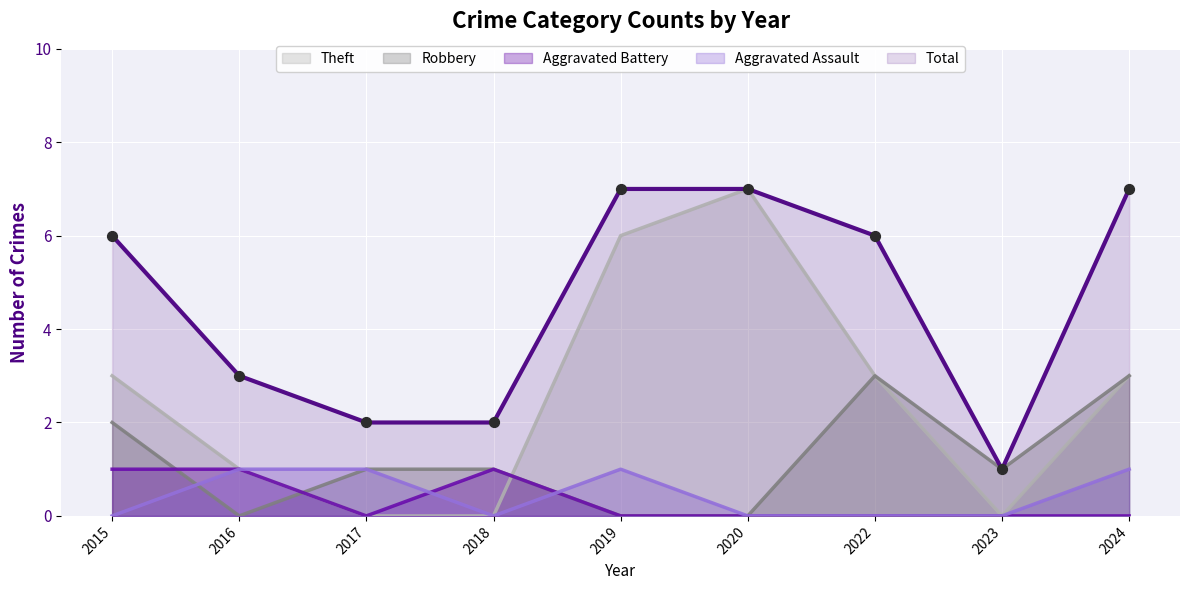

Is the value of Robbery at 2020 greater than the value of Total at 2023?

No